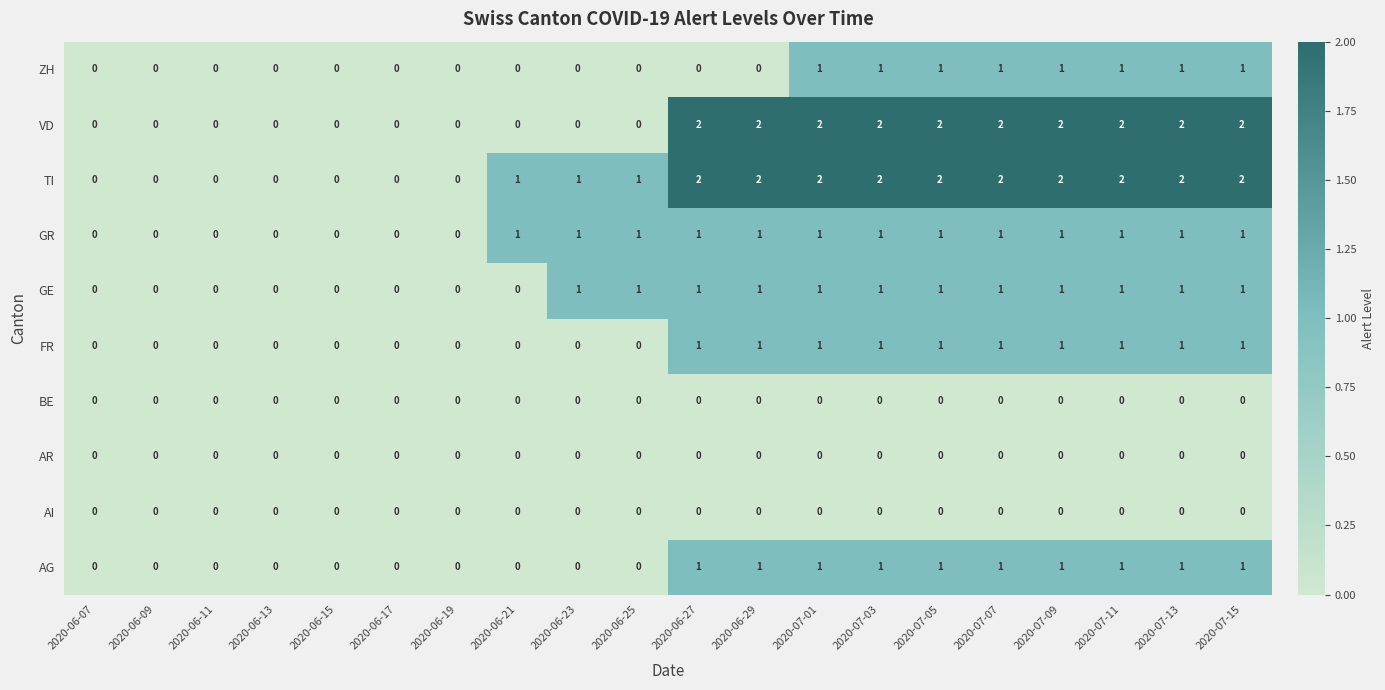

How many TI values are between 0 and 2?

20